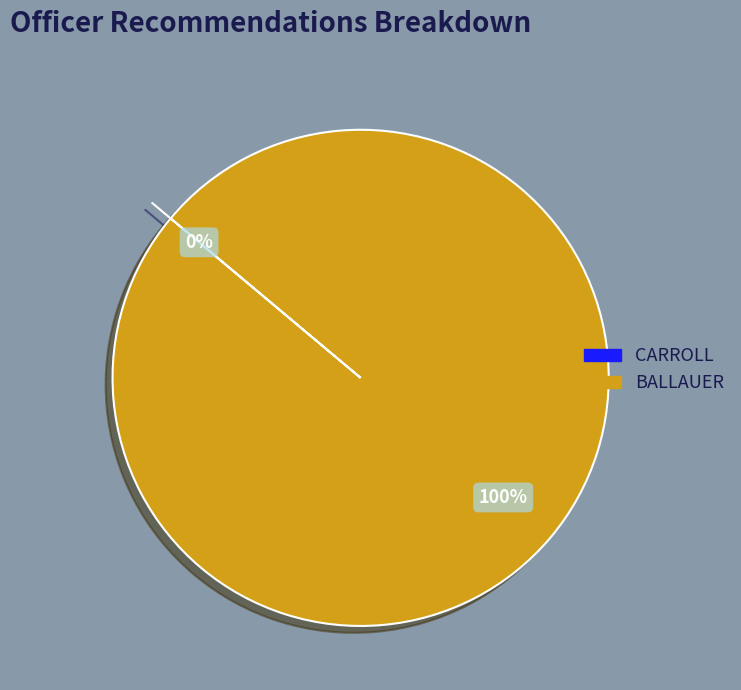

What percentage is the BALLAUER slice, to the nearest percent?

100%